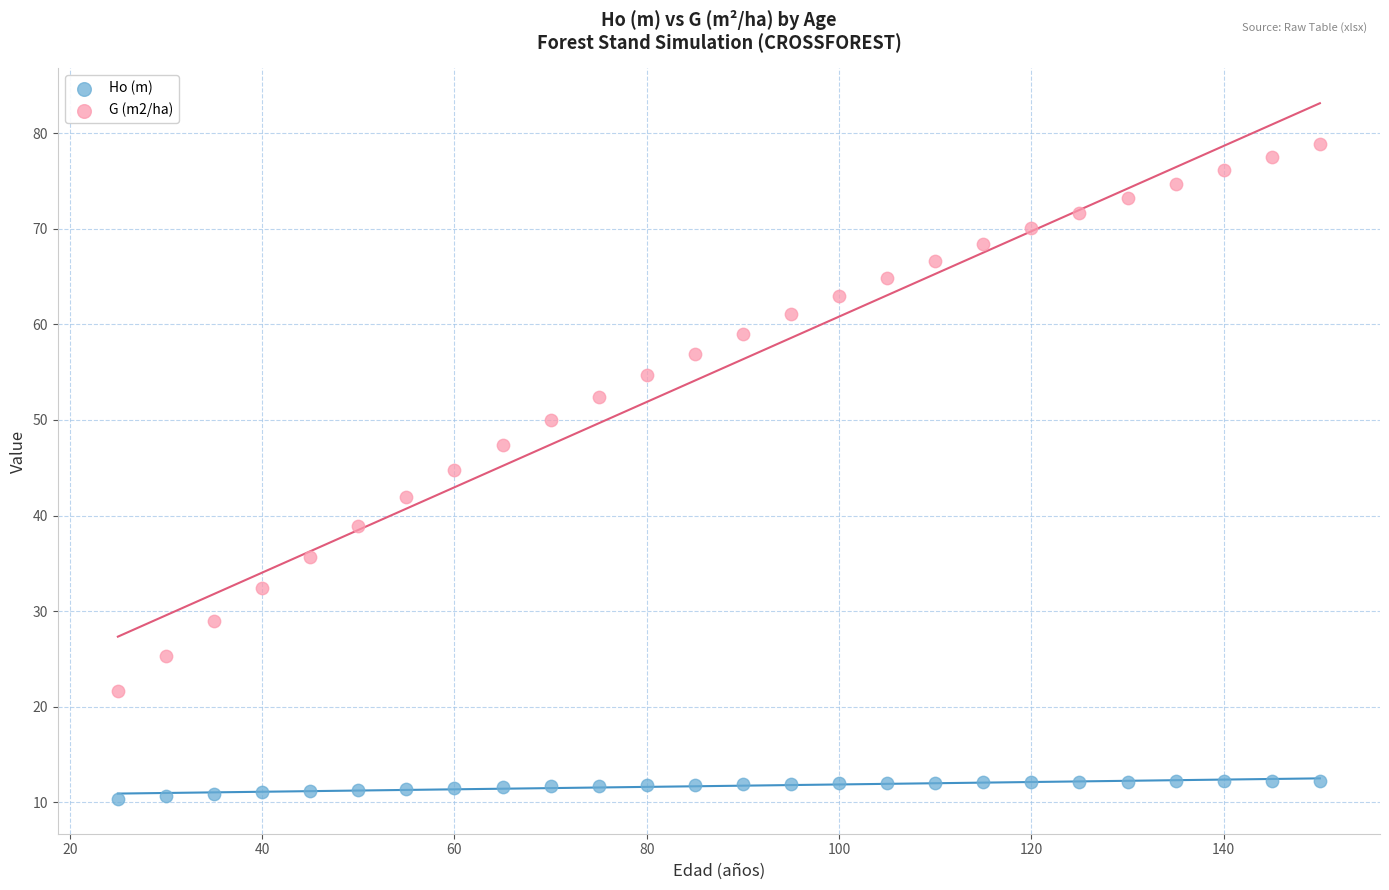

Across all data points, what is the range of Y values (max minus min)?

68.5